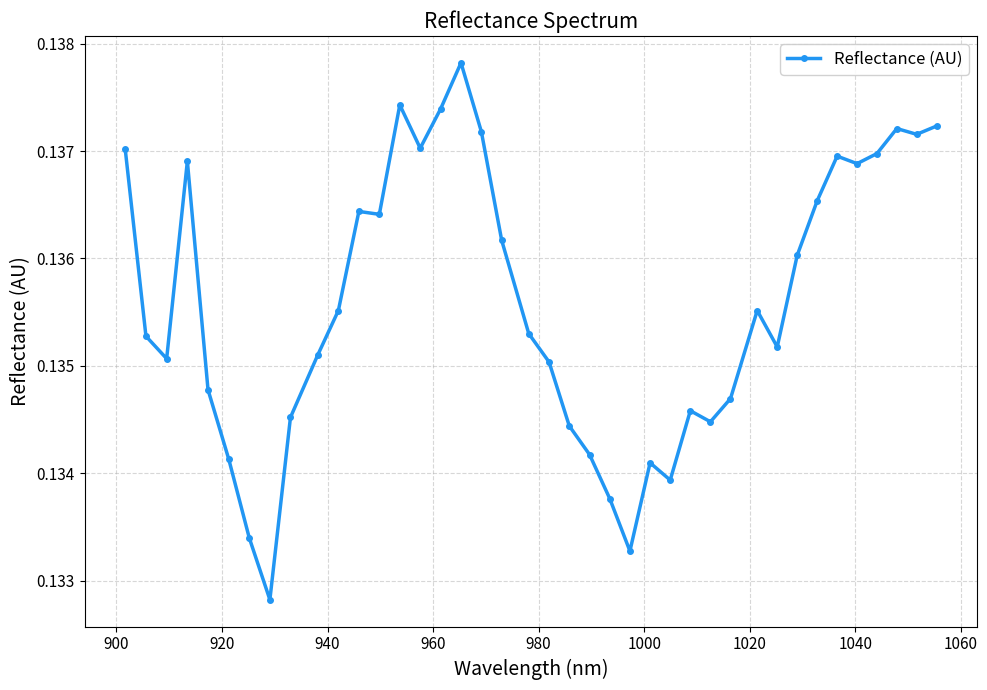

What is the sum of all values?

5.4